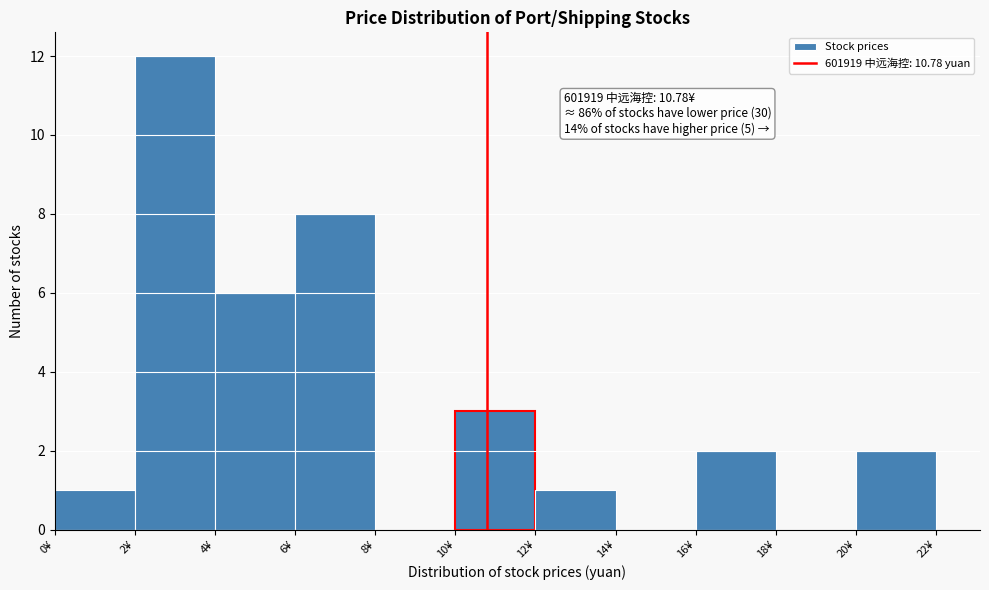

Which range on the x-axis has the tallest bar?

2 to 4